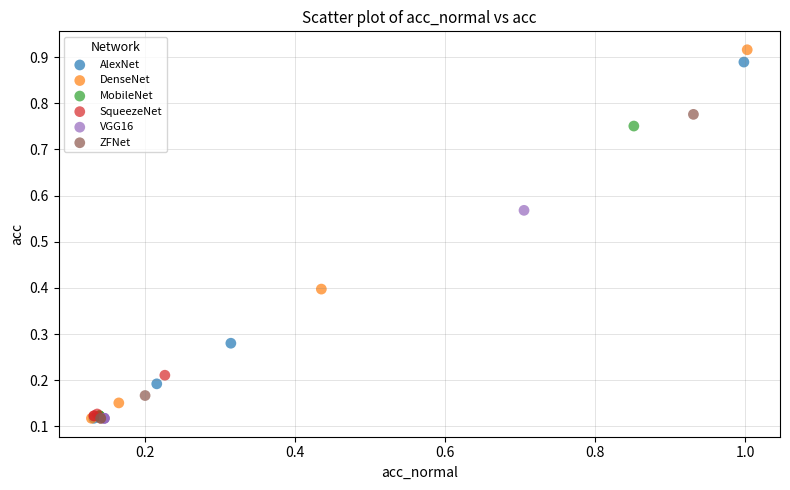

What are all the series names shown in the legend?

AlexNet, DenseNet, MobileNet, SqueezeNet, VGG16, ZFNet